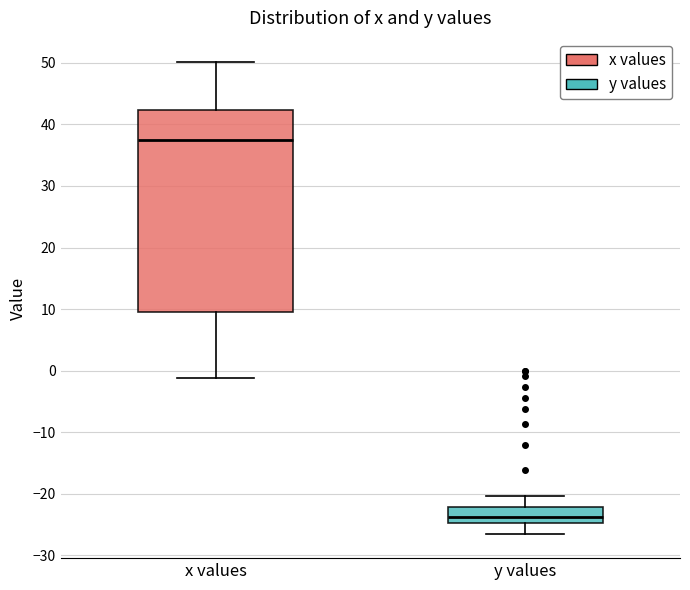

Where is the lower edge of the box for y values on the y-axis? The values are not printed on the chart, so give them approximately, as read against the axis.

-25